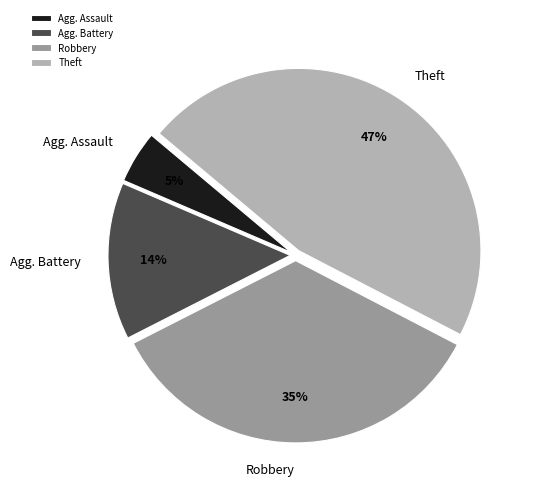

Between Robbery and Agg. Assault, which is larger?

Robbery